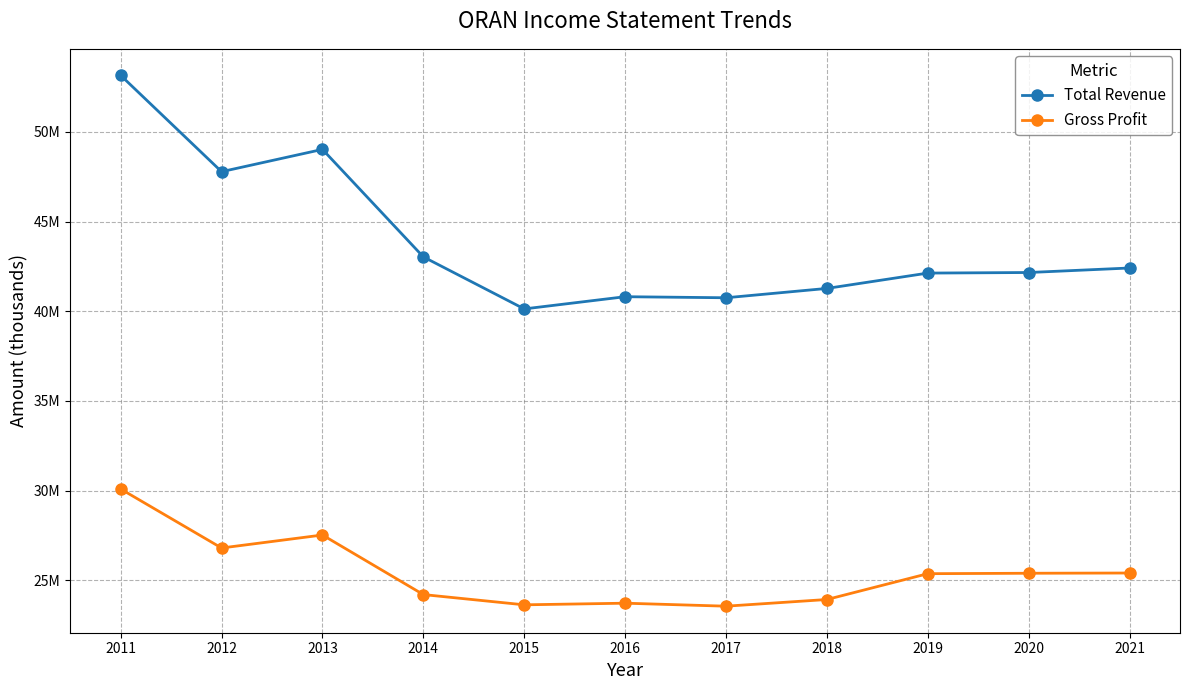

Is the value of Gross Profit at 2014 greater than the value of Total Revenue at 2020?

No